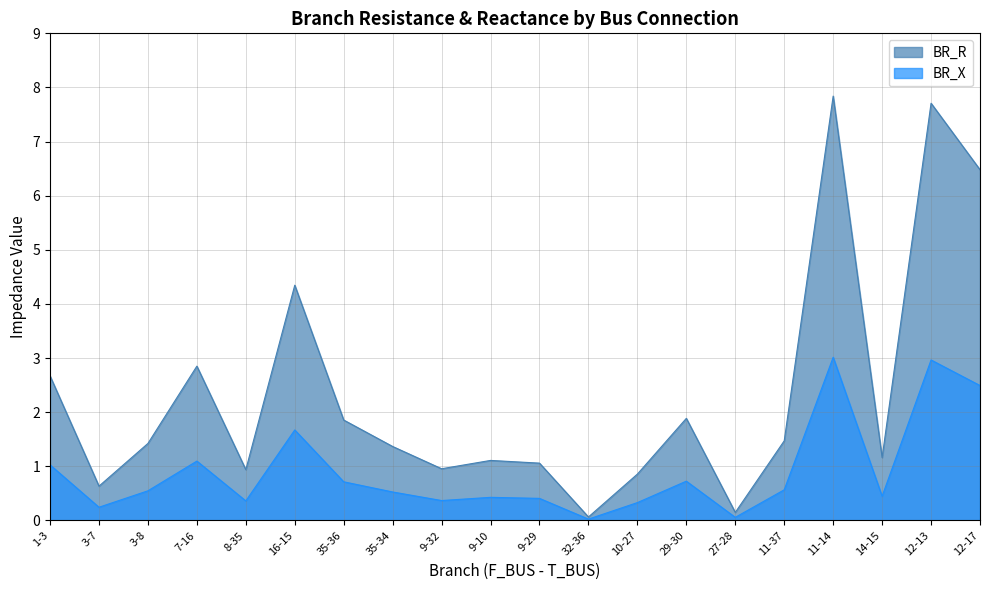

Which series has the largest range (max minus min)?

BR_R